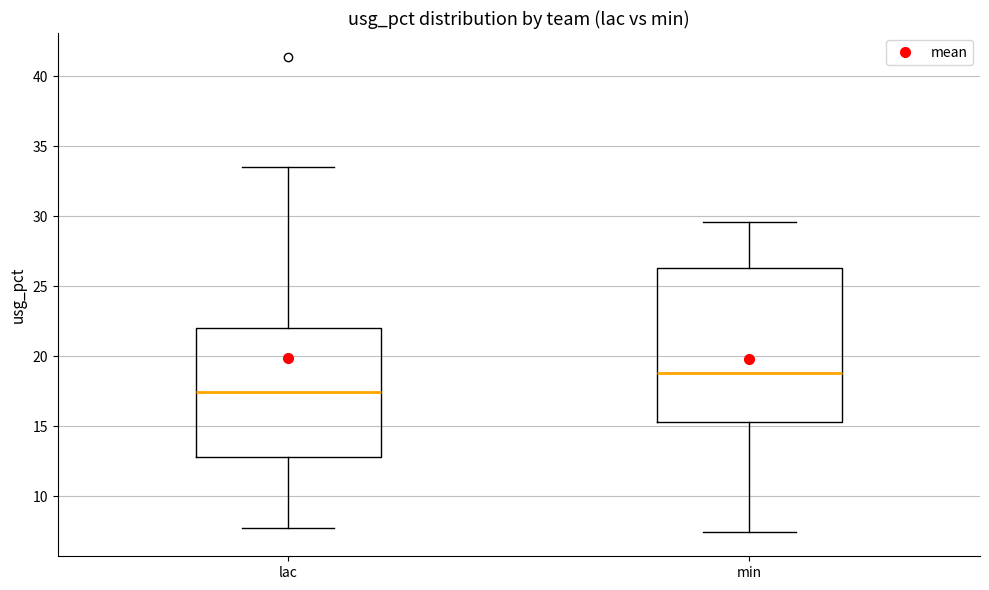

Reading left to right, transcribe this box plot: for each box, give where its median line is, the range the box spans, and where its two whiskers end, as read against the y-axis. The values are not printed on the chart, so give them approximately, as read against the axis.

lac: median 17.5, box 13.0 to 22.0, whiskers 7.5 to 33.5
min: median 19.0, box 15.5 to 26.5, whiskers 7.5 to 29.5